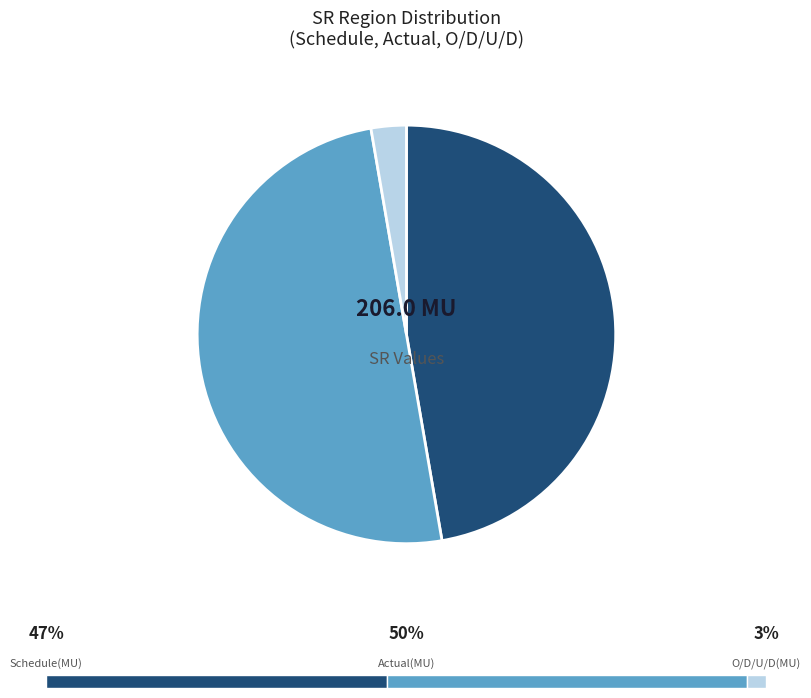

Is there any slice that represents more than half of the pie?

No